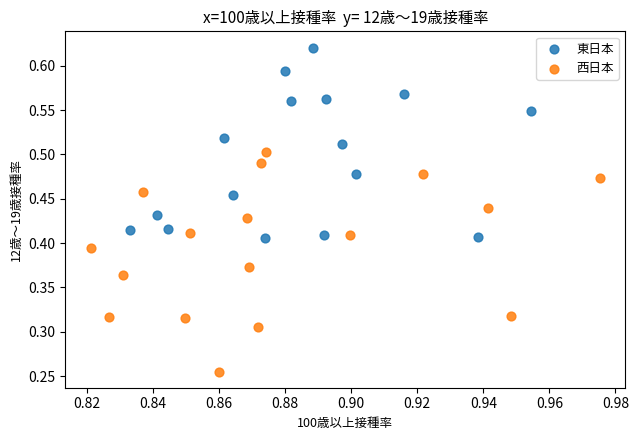

Which series reaches the maximum Y coordinate?

東日本